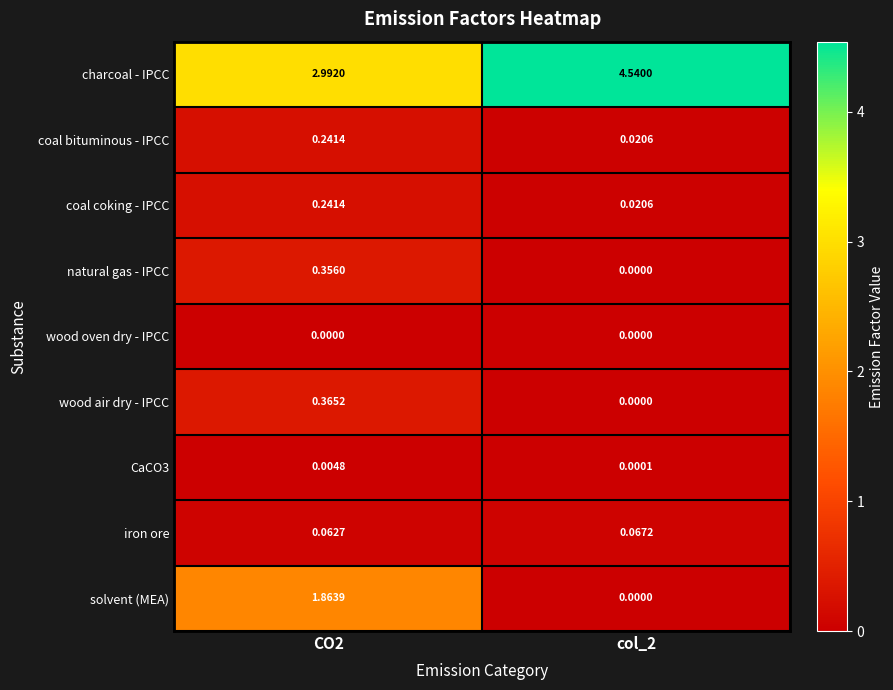

Which series changed the most between CO2 and col_2?

solvent (MEA)